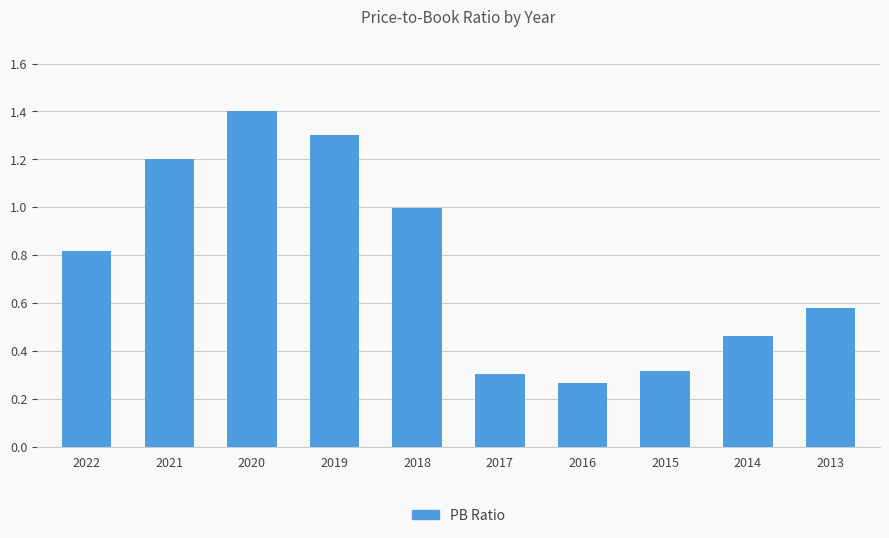

What is the ratio of the value at 2022 to the value at 2021?

0.7